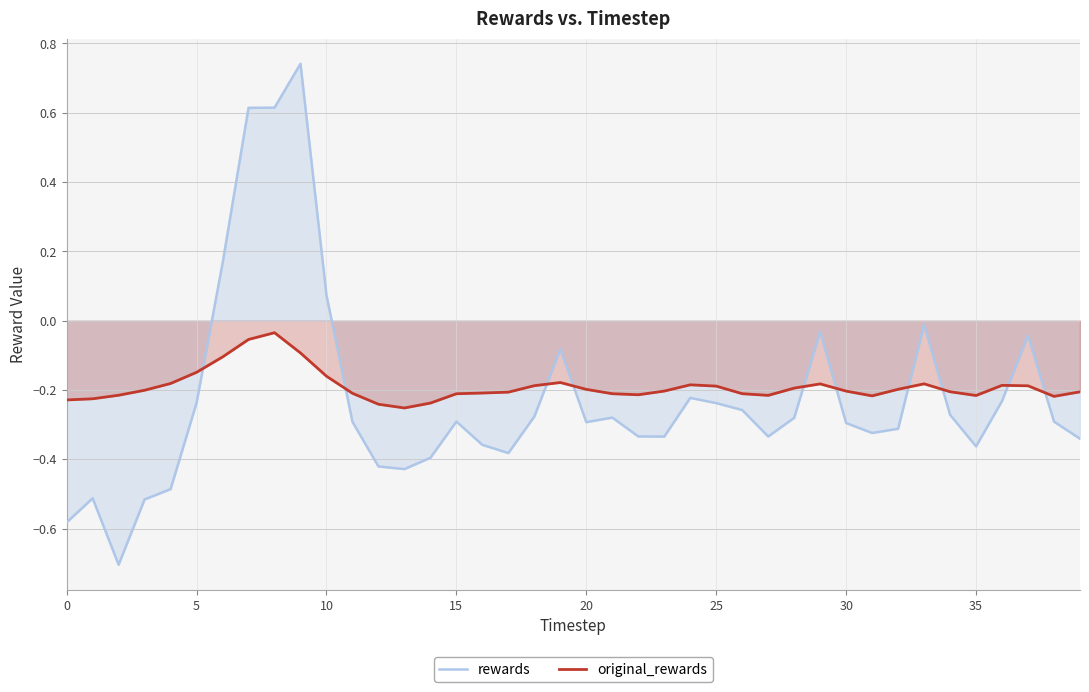

Rank the series at 20 from highest to lowest value.

original_rewards, rewards